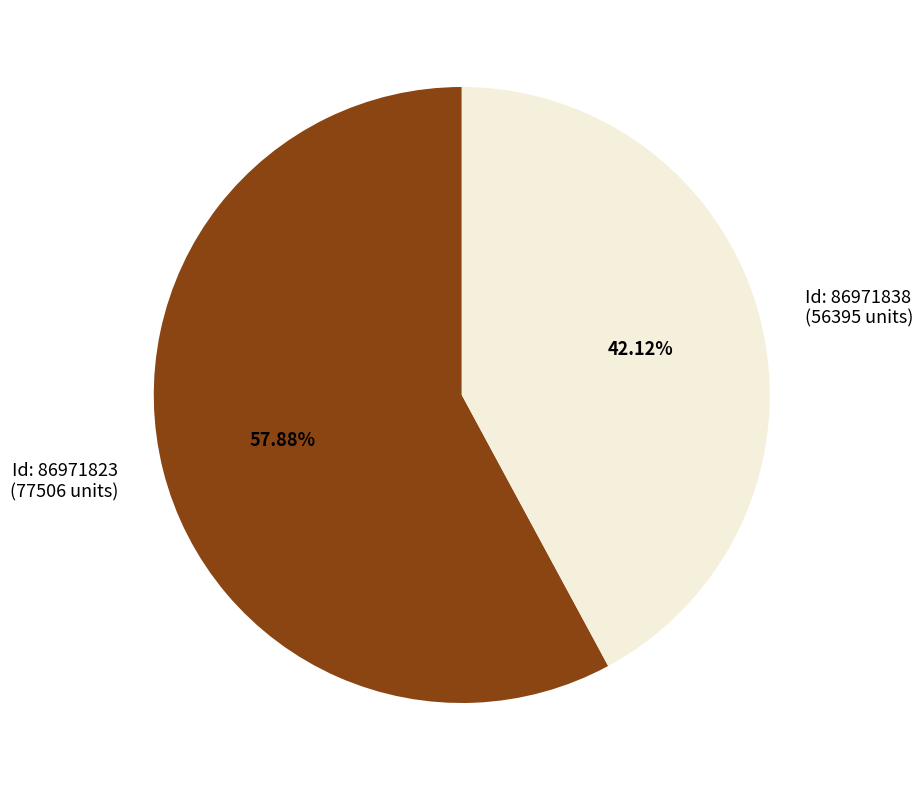

Is there a majority slice in this chart?

Yes